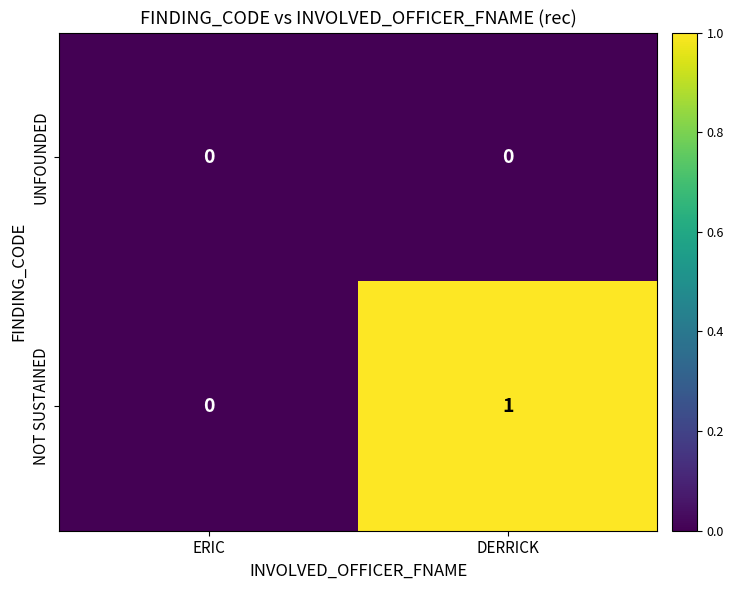

Between ERIC and DERRICK, which series saw the biggest shift?

NOT SUSTAINED